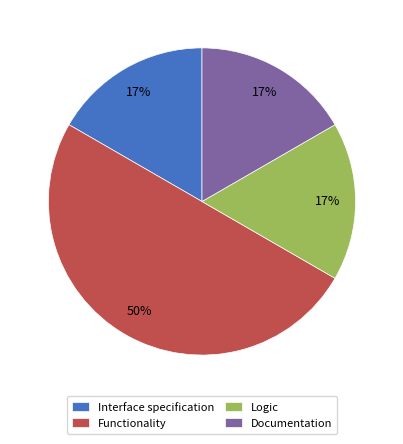

Is Documentation the majority of the pie?

No